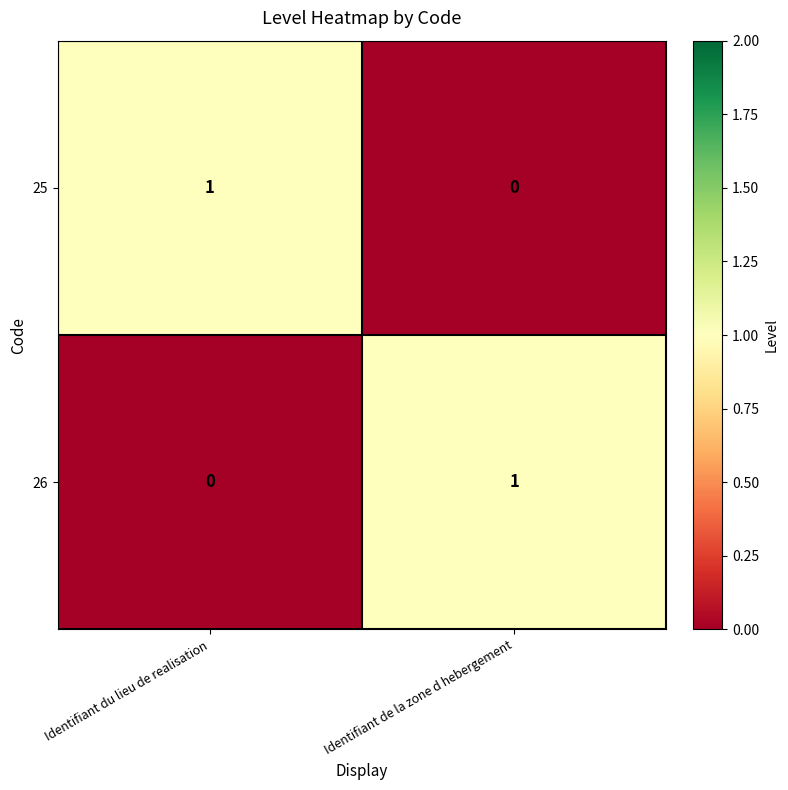

Count the number of categories in the chart.

2